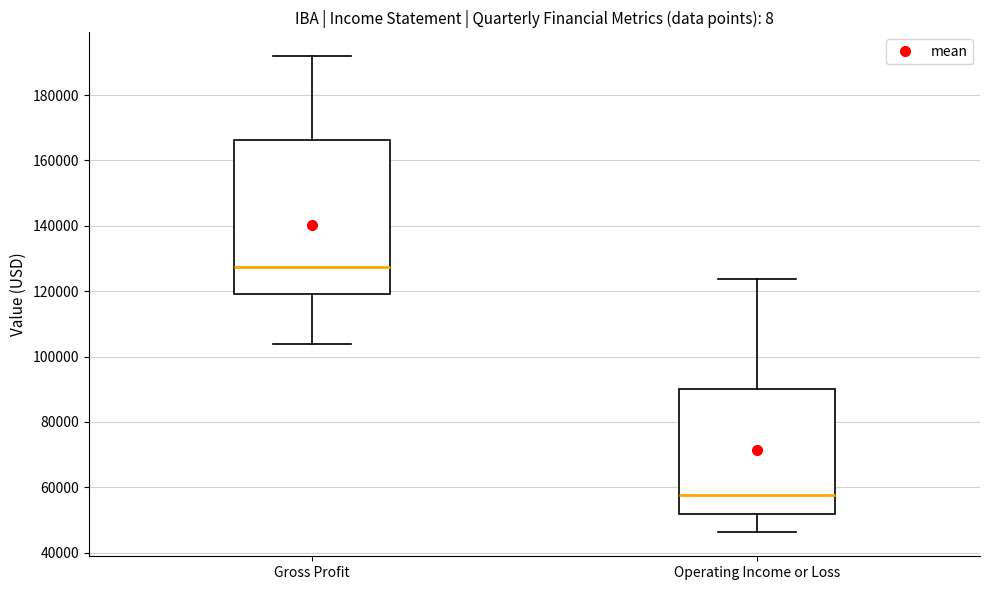

Comparing the boxes themselves (not the whiskers), which one is the tallest?

Gross Profit